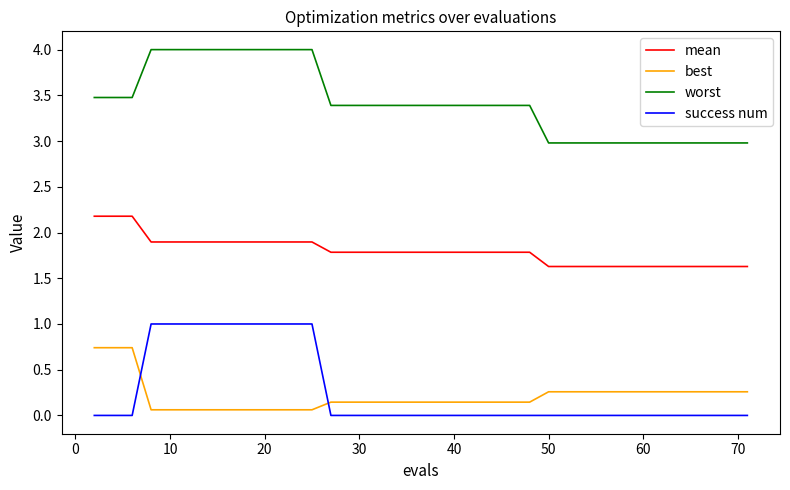

True or false: mean and success num intersect in this chart.

False